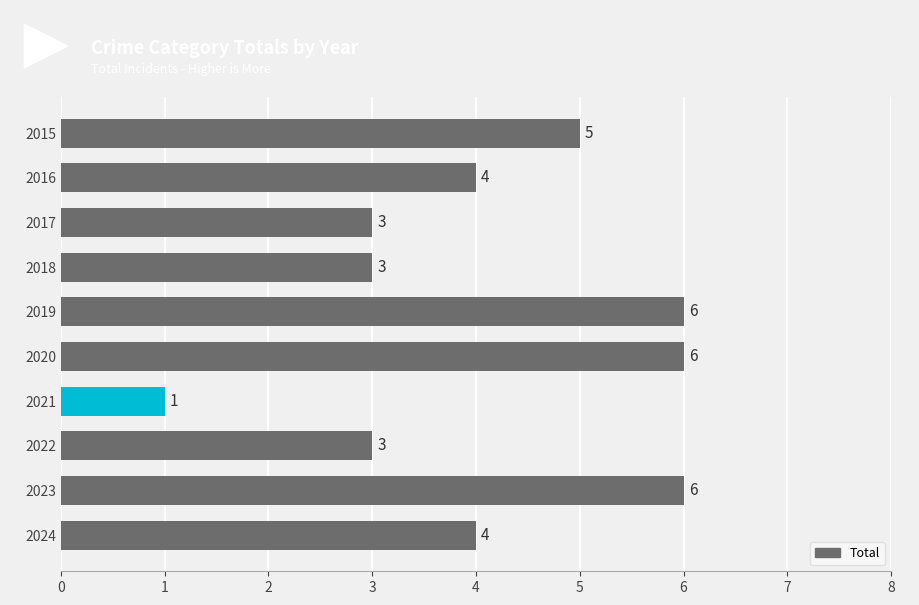

What value does the data have at 2018?

3